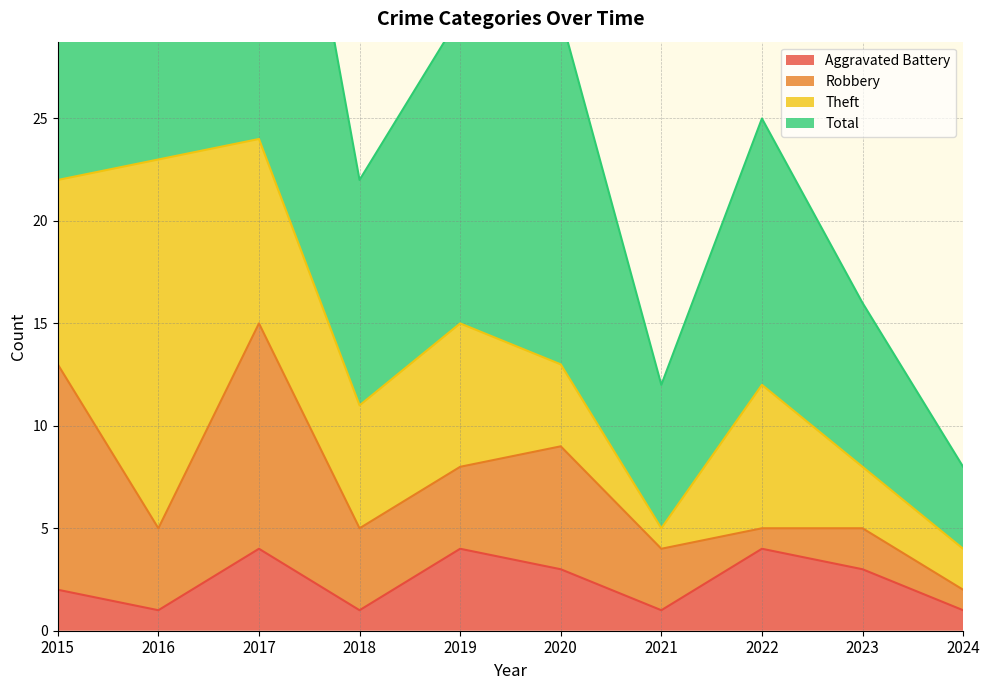

What is the average value of the Aggravated Battery series?

2